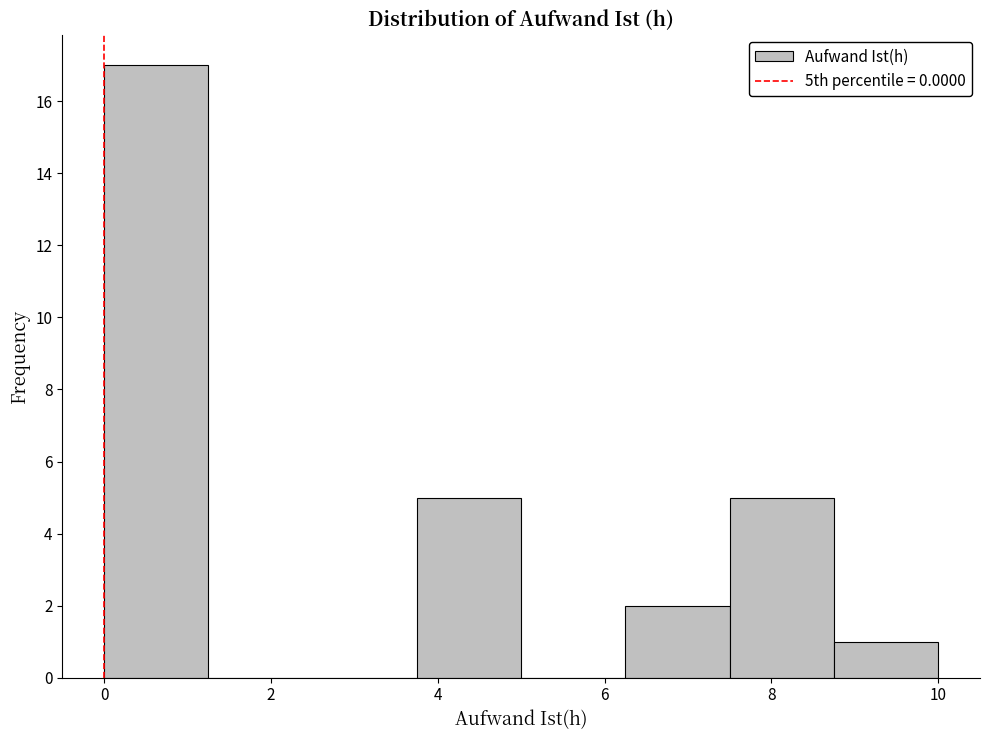

Which range on the x-axis has the tallest bar?

0.00 to 1.25